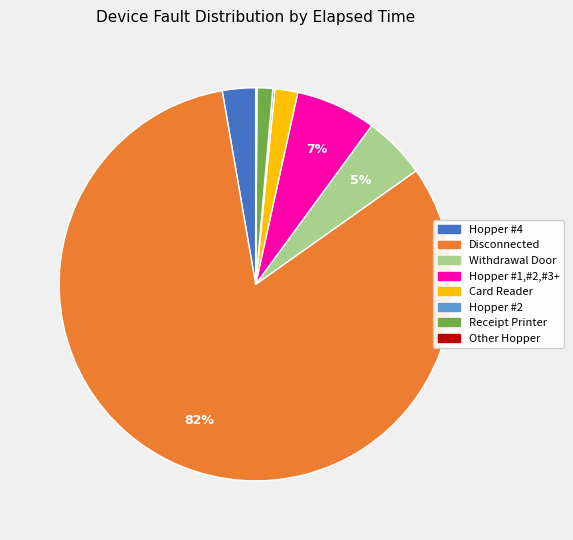

Is there any slice that represents more than half of the pie?

Yes